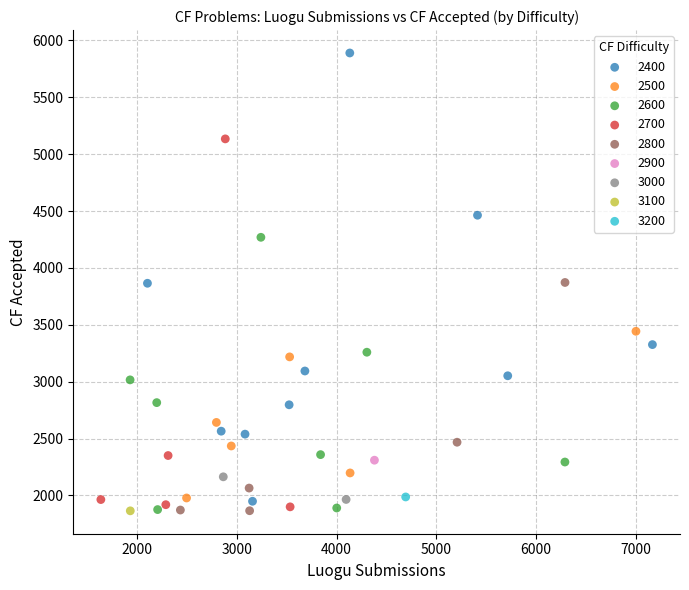

What are all the series names shown in the legend?

2400, 2500, 2600, 2700, 2800, 2900, 3000, 3100, 3200